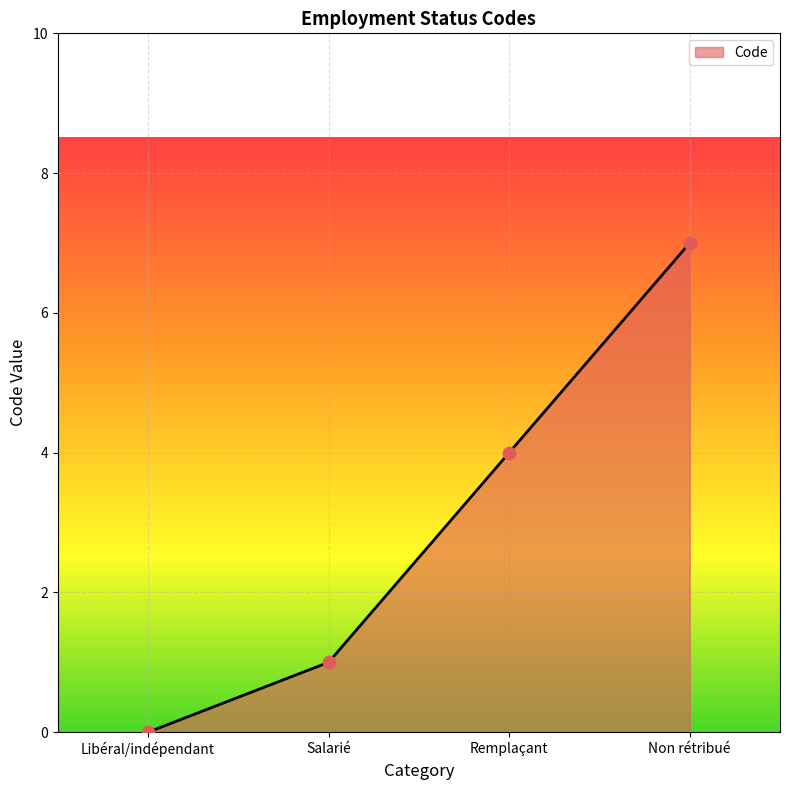

Between Remplaçant and Salarié, which is larger?

Remplaçant